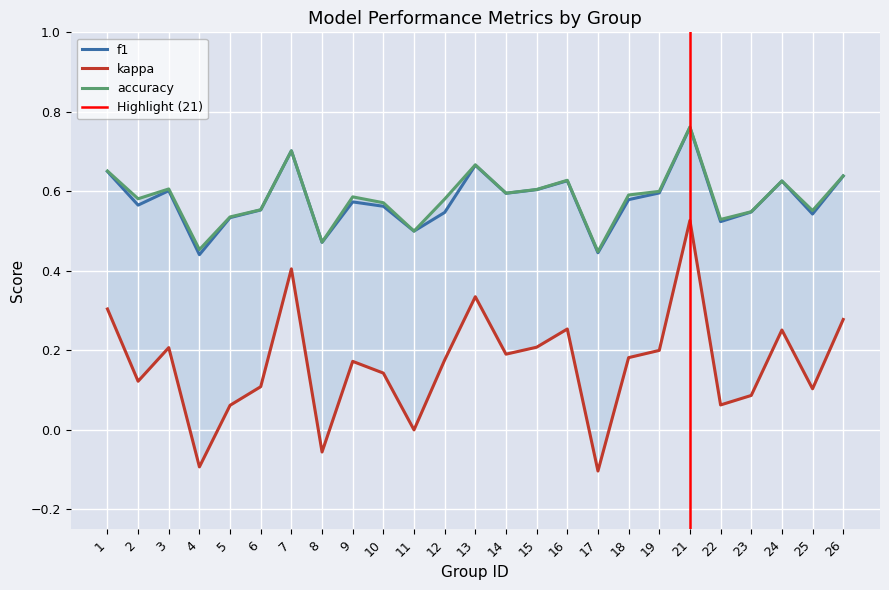

Reading left to right, extract all data points from this chart.

f1: 1=0.7	2=0.6	3=0.6	4=0.4	5=0.5	6=0.6	7=0.7	8=0.5	9=0.6	10=0.6	11=0.5	12=0.5	13=0.7	14=0.6	15=0.6	16=0.6	17=0.4	18=0.6	19=0.6	21=0.8	22=0.5	23=0.5	24=0.6	25=0.5	26=0.6
kappa: 1=0.3	2=0.1	3=0.2	4=-0.1	5=0.1	6=0.1	7=0.4	8=-0.1	9=0.2	10=0.1	11=0.0	12=0.2	13=0.3	14=0.2	15=0.2	16=0.3	17=-0.1	18=0.2	19=0.2	21=0.5	22=0.1	23=0.1	24=0.3	25=0.1	26=0.3
accuracy: 1=0.7	2=0.6	3=0.6	4=0.5	5=0.5	6=0.6	7=0.7	8=0.5	9=0.6	10=0.6	11=0.5	12=0.6	13=0.7	14=0.6	15=0.6	16=0.6	17=0.4	18=0.6	19=0.6	21=0.8	22=0.5	23=0.5	24=0.6	25=0.6	26=0.6